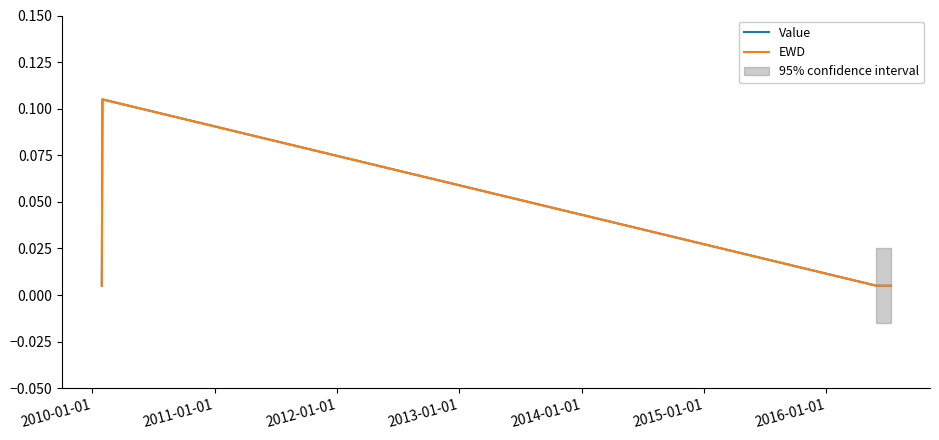

How many interior local peaks does the EWD series have?

1